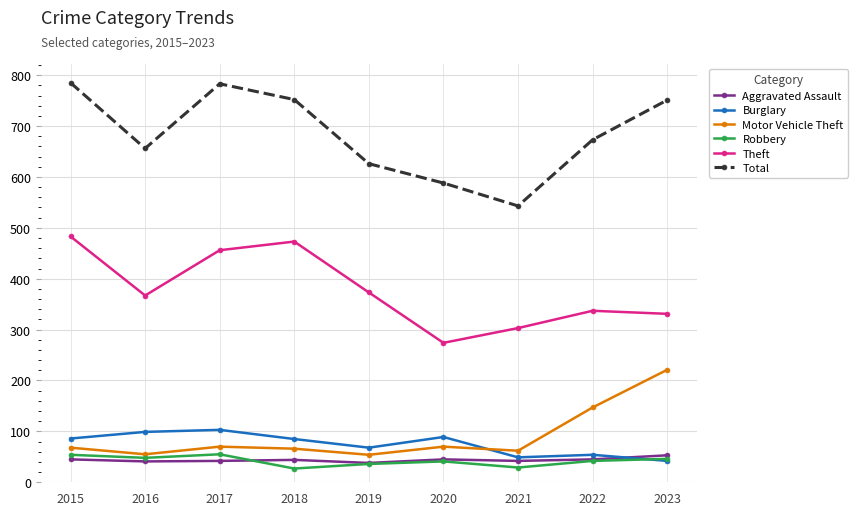

What is the smallest value displayed?

27